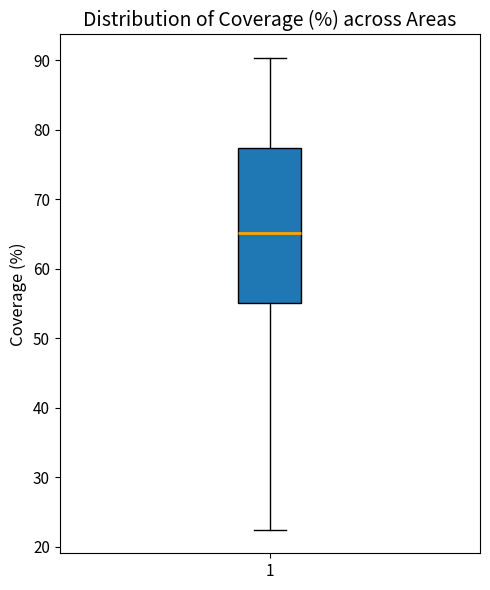

Transcribe this box plot: give where the median line is, the range the box spans, and where the two whiskers end, as read against the y-axis. The values are not printed on the chart, so give them approximately, as read against the axis.

median 65, box 55 to 77, whiskers 22 to 90